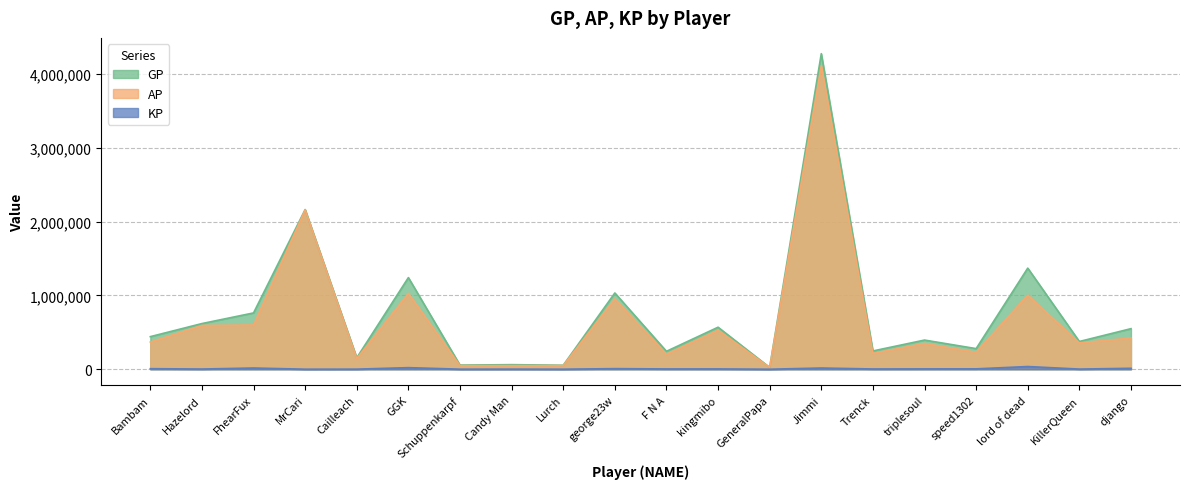

Which series has the largest range (max minus min)?

GP